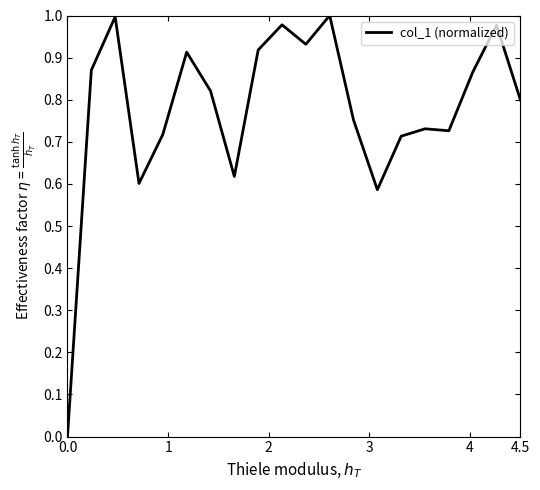

What is the change in value from 0.0 to 4.5?

+0.8